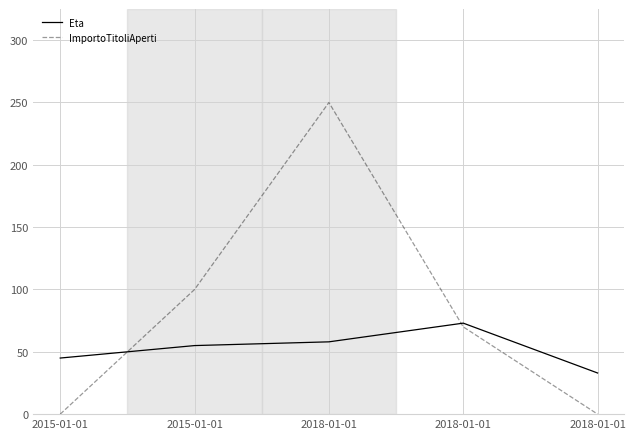

Between 2015-01-01 and 2018-01-01, which series saw the biggest shift?

Eta